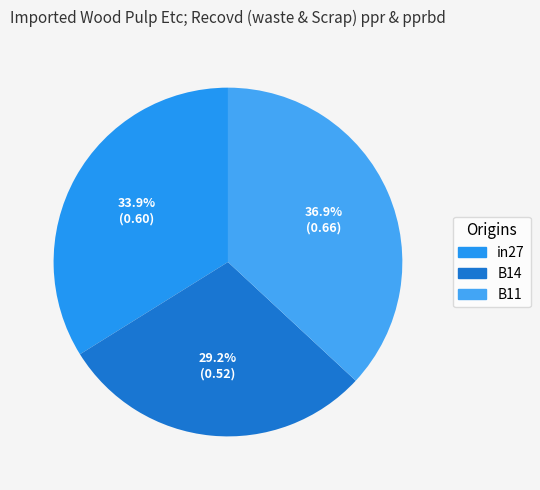

Between in27 and B14, which is larger?

in27